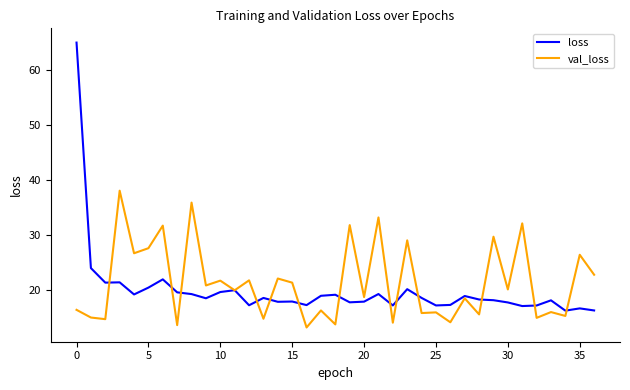

List the series in order of their peak value, highest first.

loss, val_loss